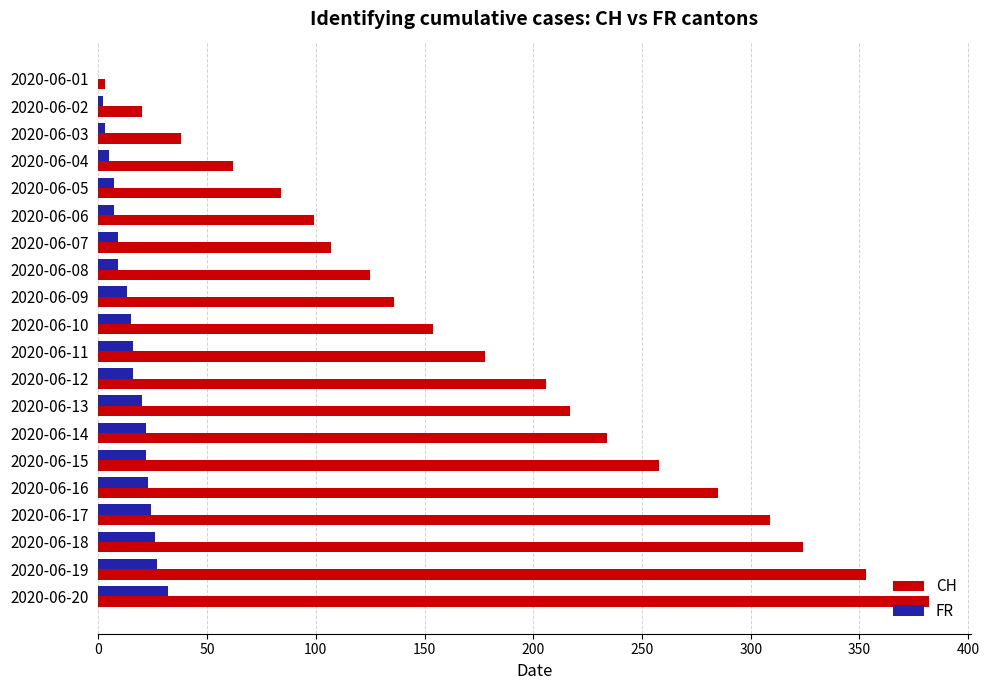

What is the total value across all series at 2020-06-09?

149